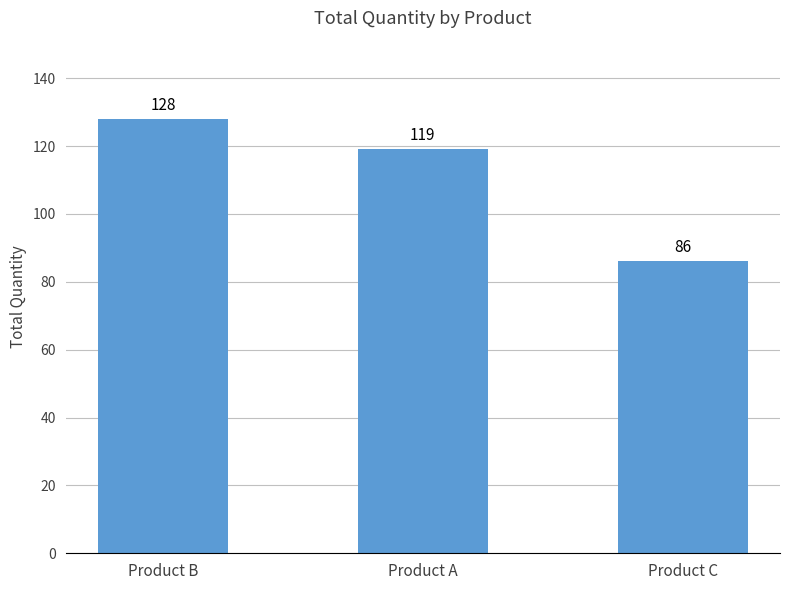

How many values are between 86 and 128?

3